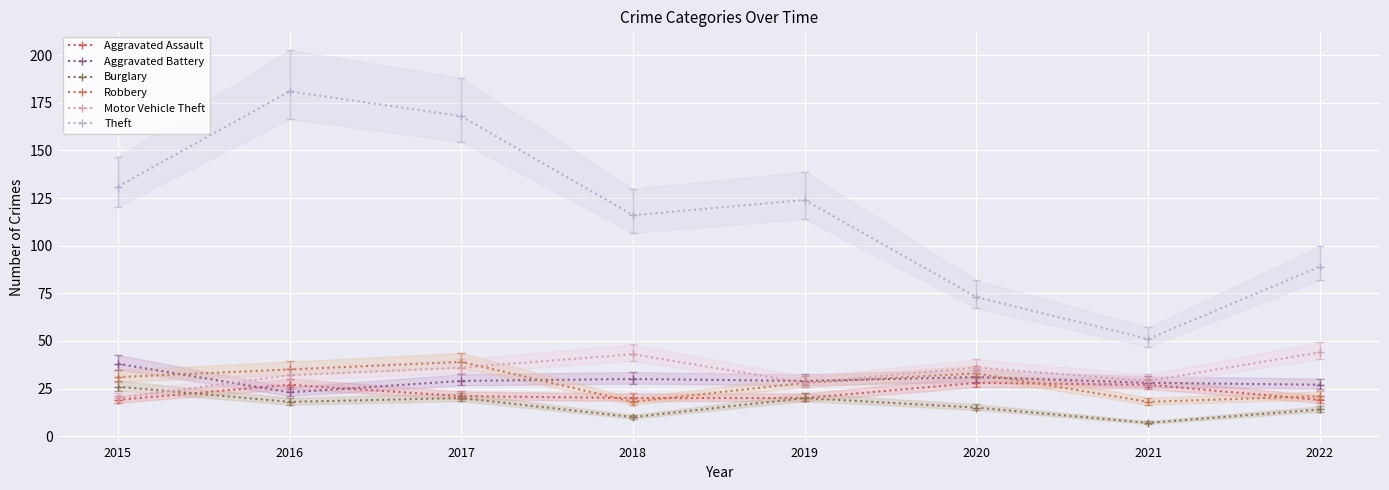

What is the difference between the highest and lowest values at 2022?

75